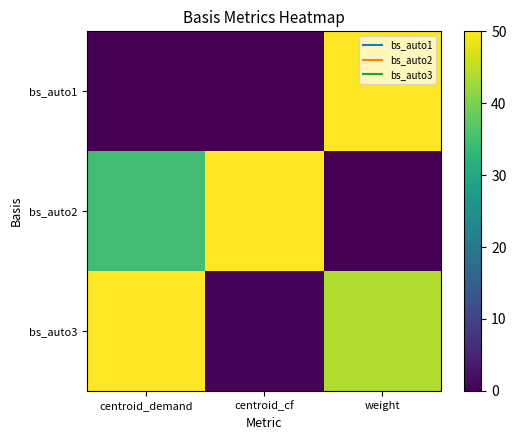

List the series in order of their overall mean, lowest first.

bs_auto1, bs_auto2, bs_auto3